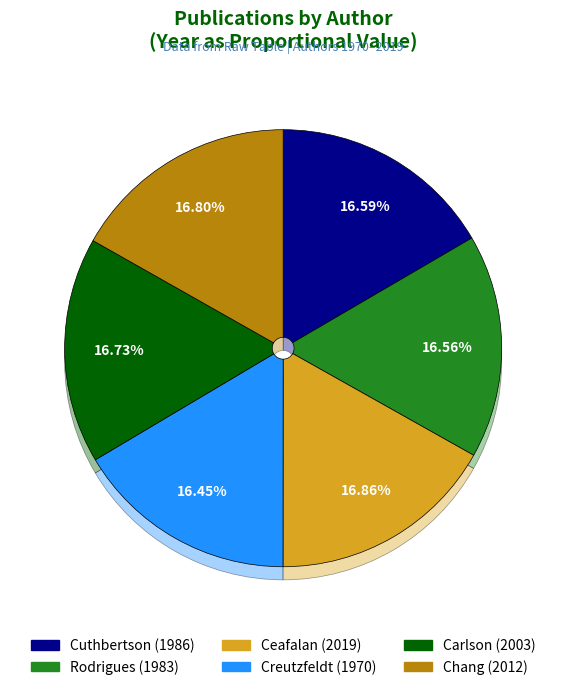

What is the change in value from Rodrigues to Ceafalan?

+36